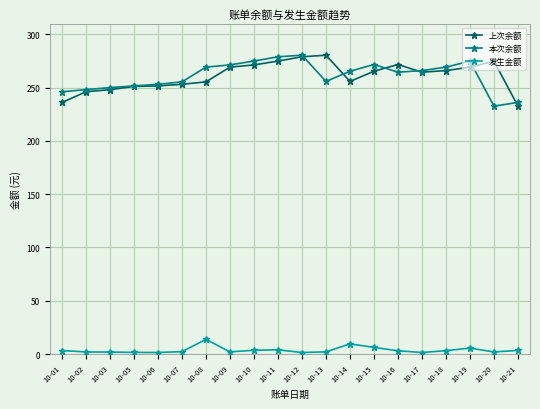

Does the chart have visible grid lines?

Yes